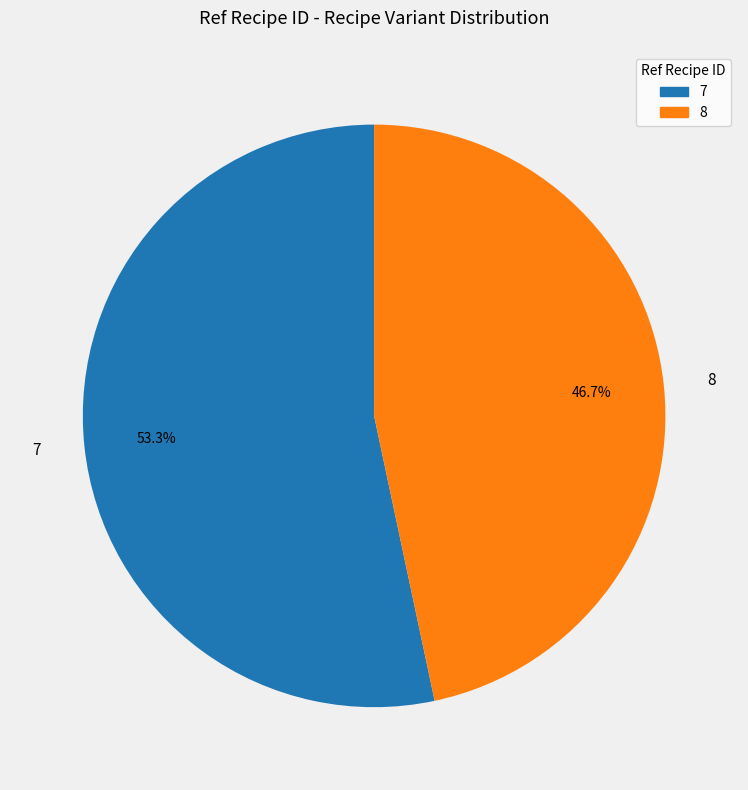

Rank the categories by value from highest to lowest.

7, 8